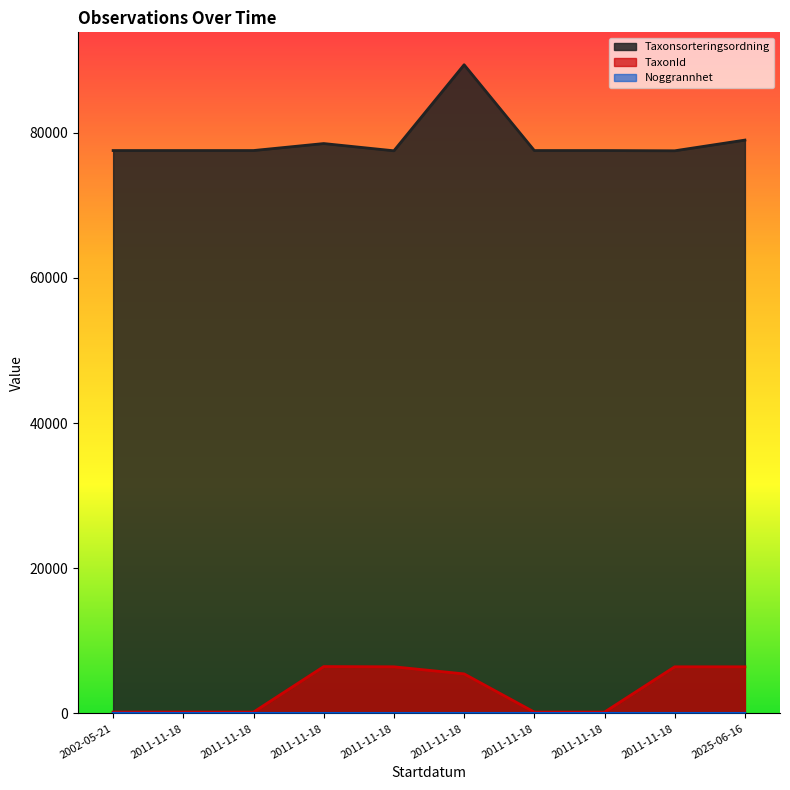

The Noggrannhet series shows 10 at 2011-11-18. True or false?

True